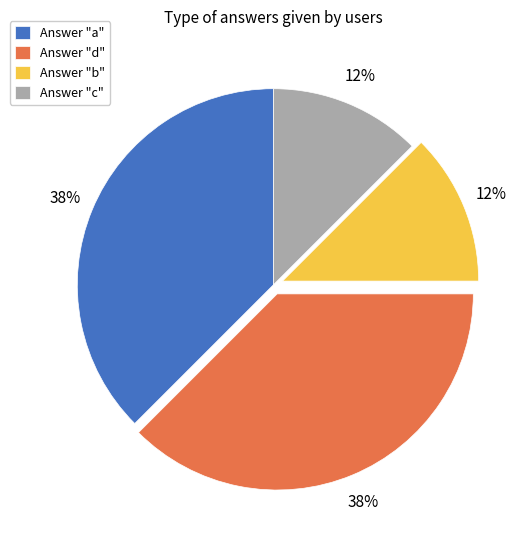

What is the ratio of the value at Answer "b" to the value at Answer "c"?

1.0